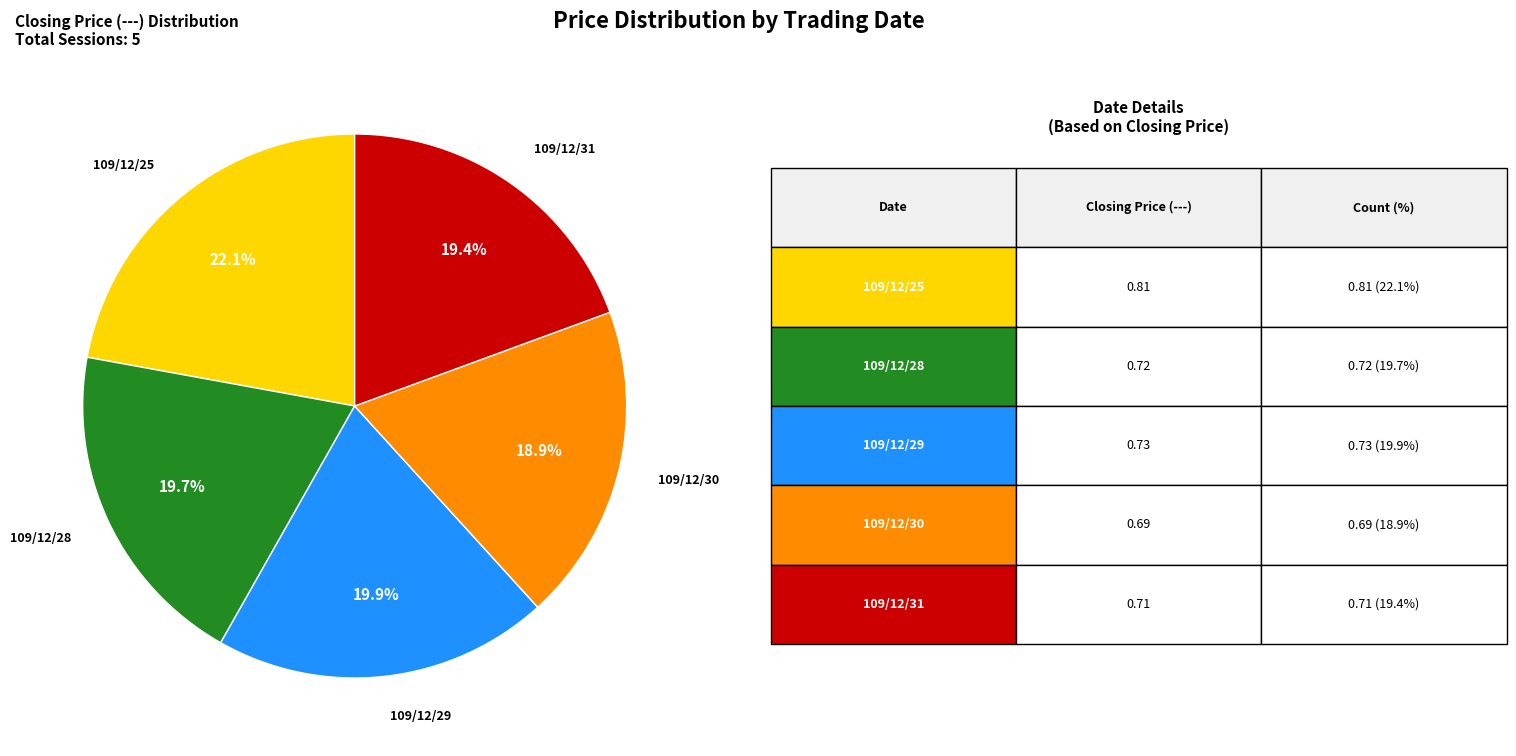

Does any single category account for the majority?

No